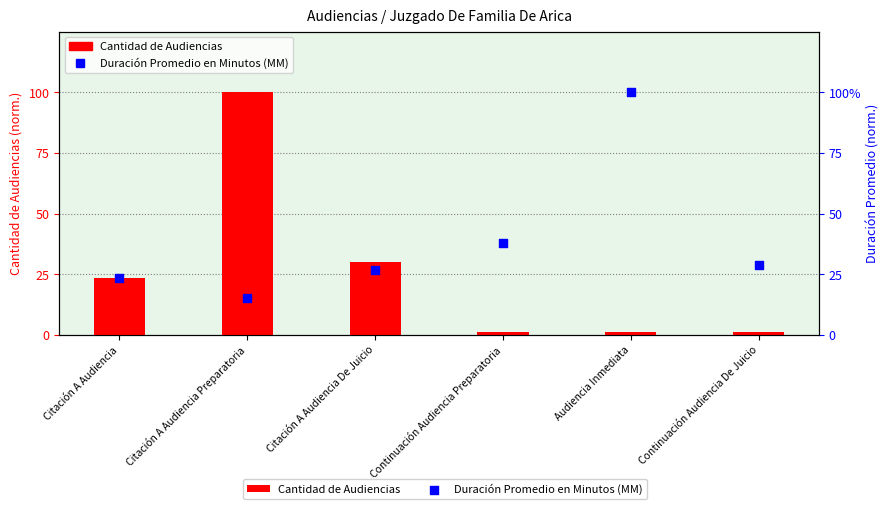

At how many categories does at least one series exceed 0?

6